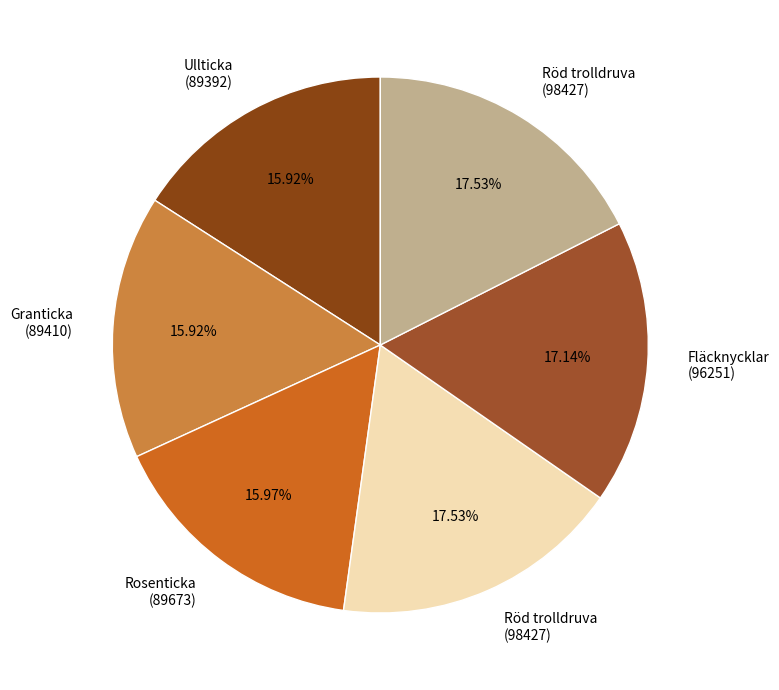

Which slice is the largest?

Röd trolldruva
(98427)